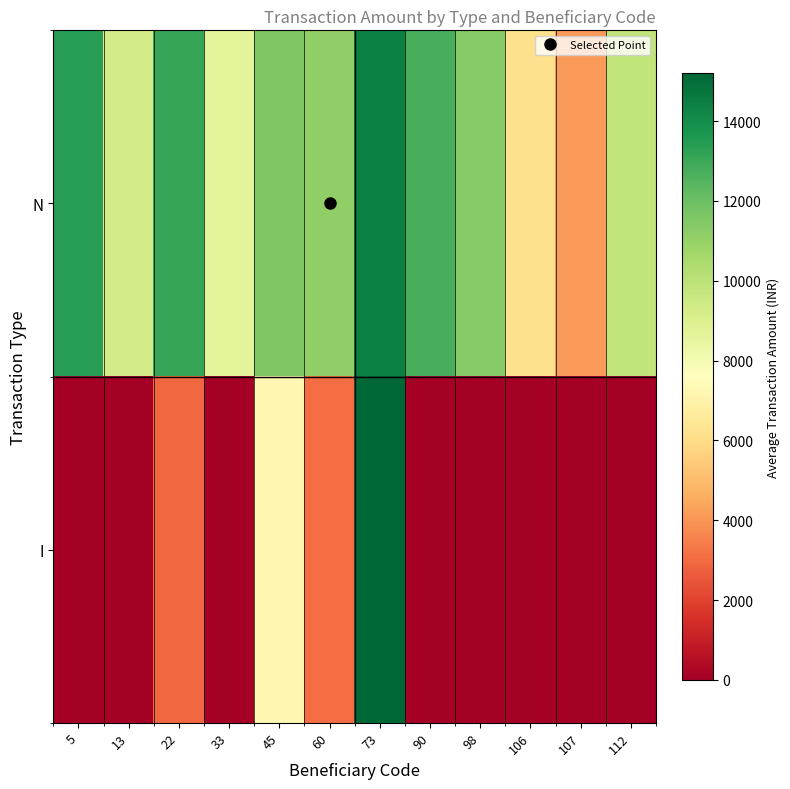

Reading left to right, what are all the values shown in this chart?

row_0: 5=13374.0	13=9277.7	22=13109.0	33=8641.0	45=11546.2	60=11142.7	73=14379.3	90=12757.8	98=11385.5	106=6118.0	107=4131.0	112=9838.0
row_1: 5=0.0	13=0.0	22=2955.0	33=0.0	45=7233.0	60=3037.0	73=15200.0	90=0.0	98=0.0	106=0.0	107=0.0	112=0.0